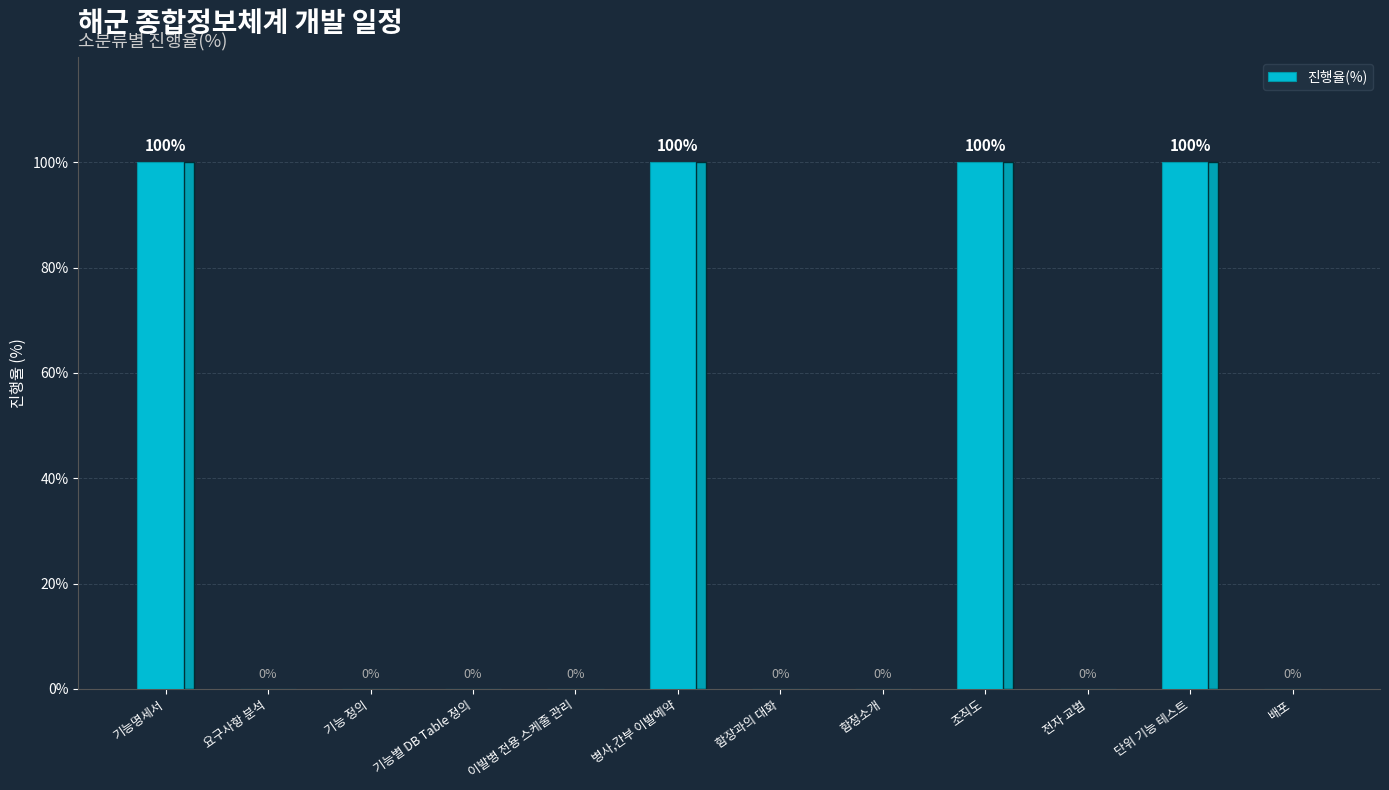

How many positive values are there?

4